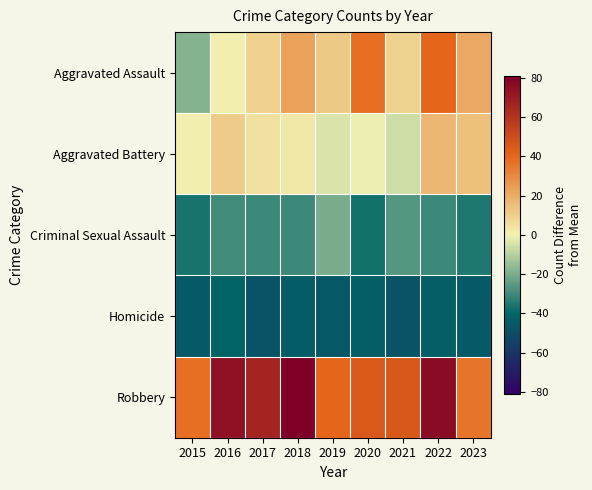

Between 2015 and 2020, which is larger?

2020